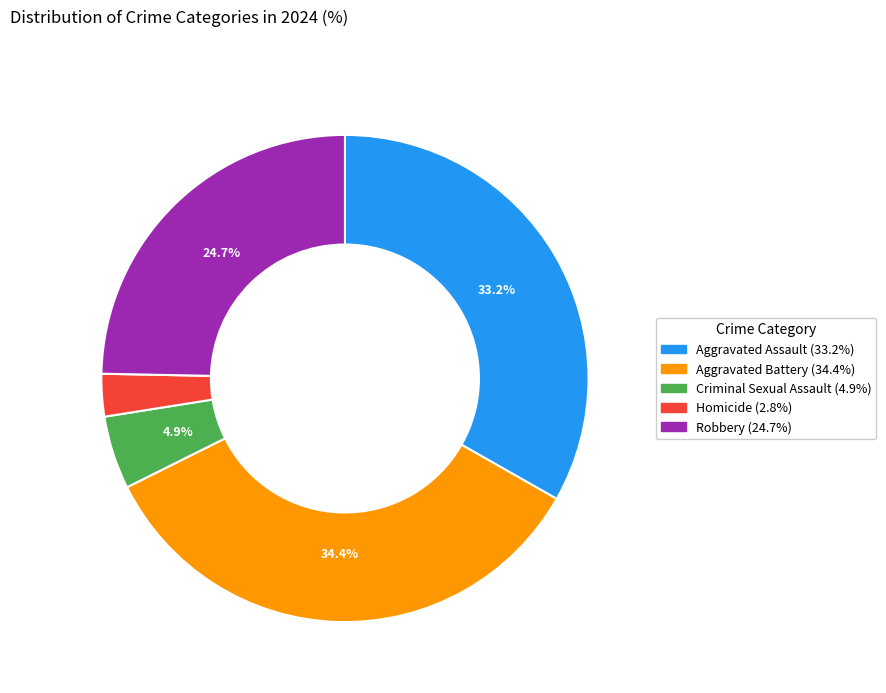

What portion of the pie excludes Aggravated Battery?

65.6%